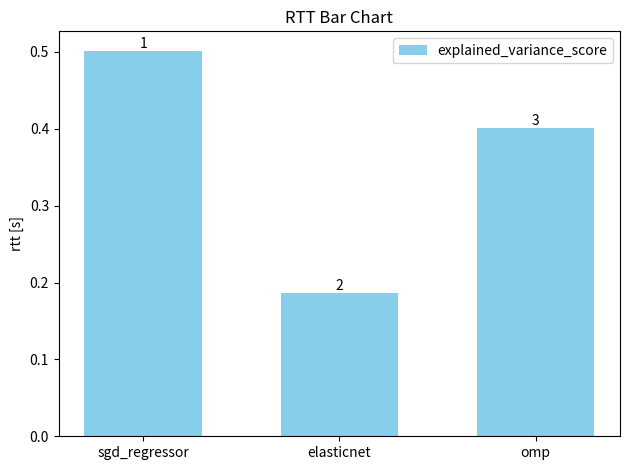

Are the bars horizontal?

No